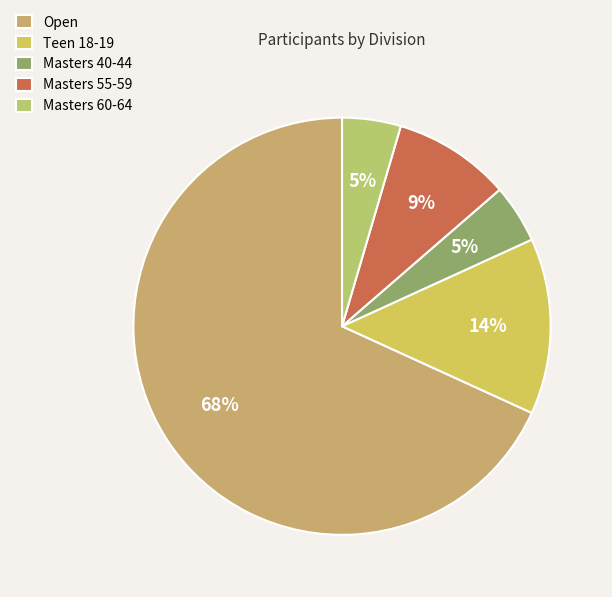

How many segments does this pie chart have?

5